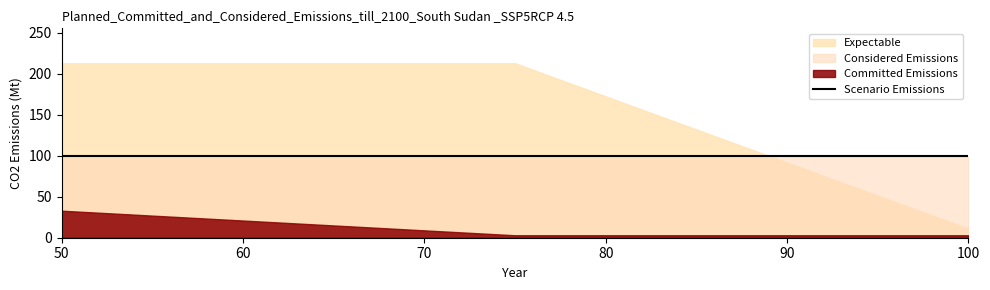

Reading left to right, list all the values displayed in this chart.

Committed Emissions: 33	3	3
Considered Emissions: 100	99	99
Expectable: 213	213	11
Scenario Emissions: 100	100	100